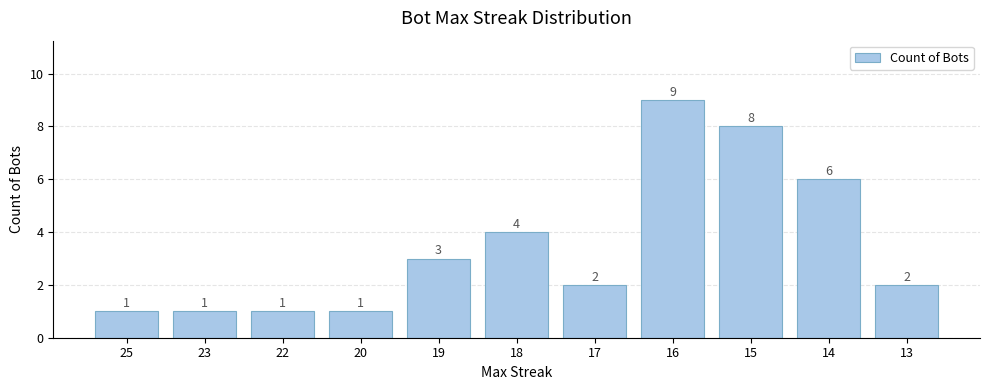

What is the change in value from 23 to 14?

+5